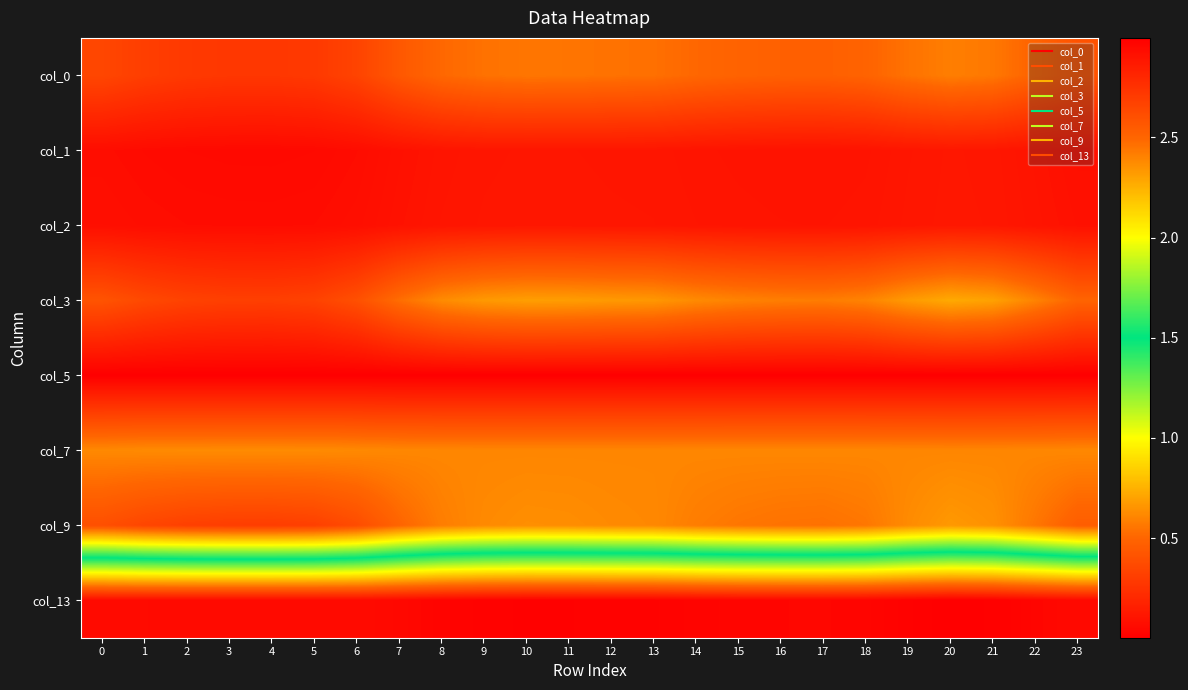

What is the total value across all series at 9?

5.7